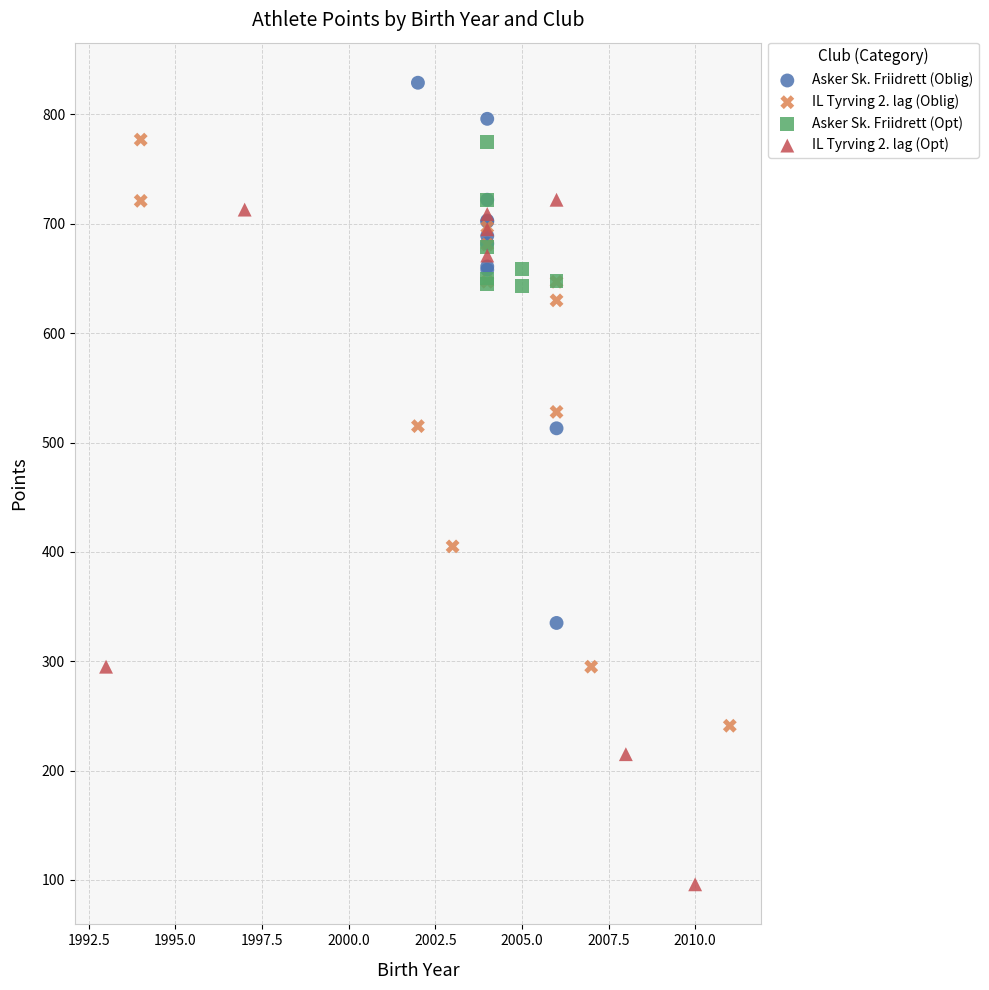

Which series contains the highest Y value?

Asker Sk. Friidrett (Oblig)